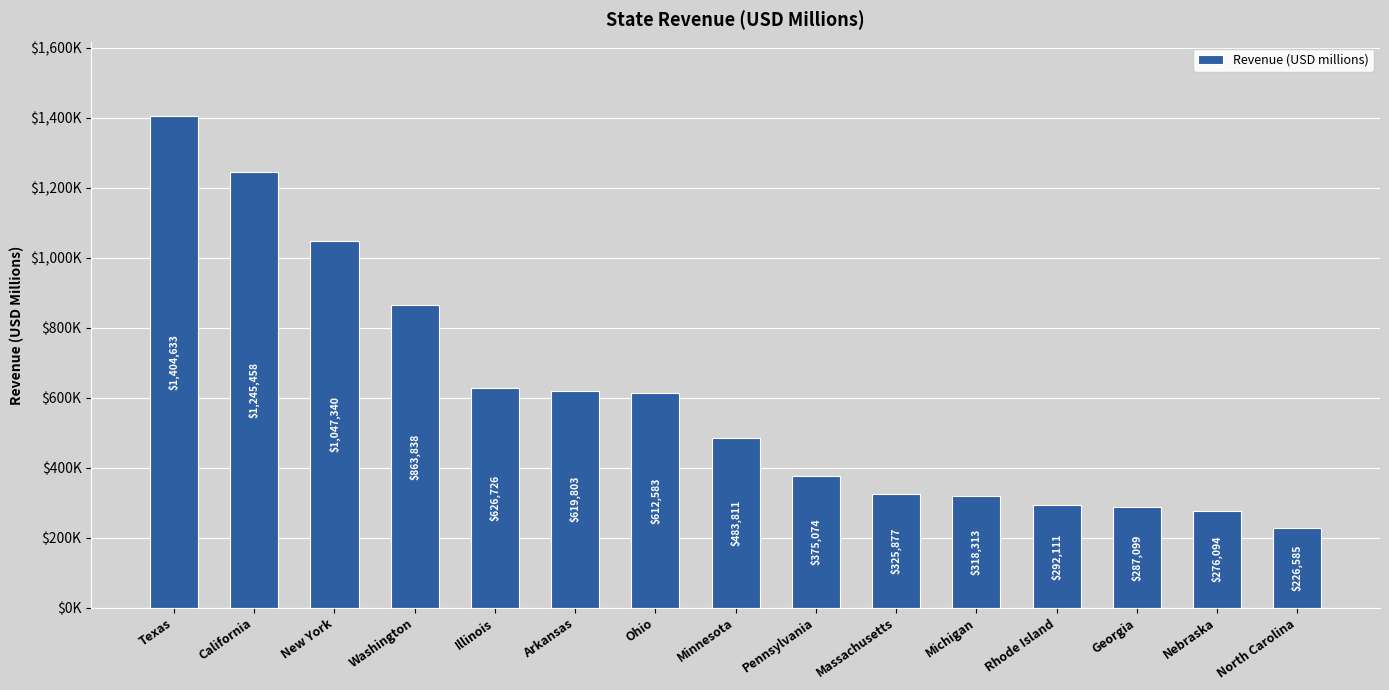

True or false: the data shows 276094 at Nebraska.

True